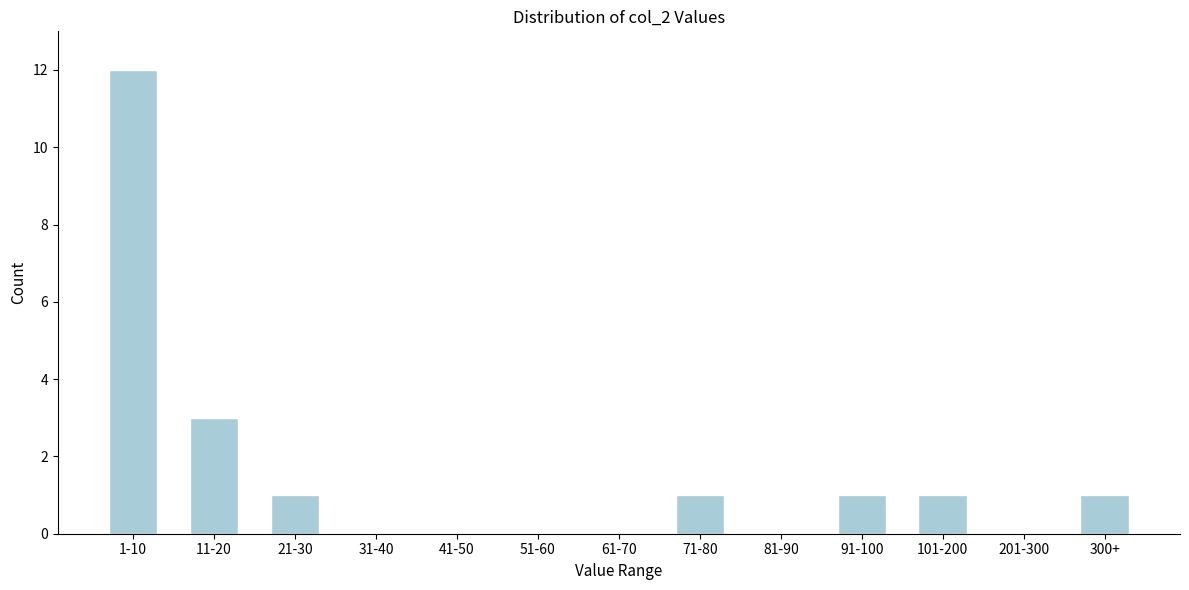

Reading left to right, list all the values displayed in this chart.

1-10=12	11-20=3	21-30=1	31-40=0	41-50=0	51-60=0	61-70=0	71-80=1	81-90=0	91-100=1	101-200=1	201-300=0	300+=1